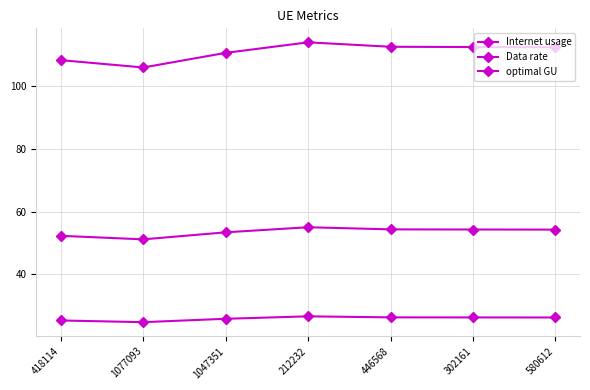

Count the number of data series in this chart.

3